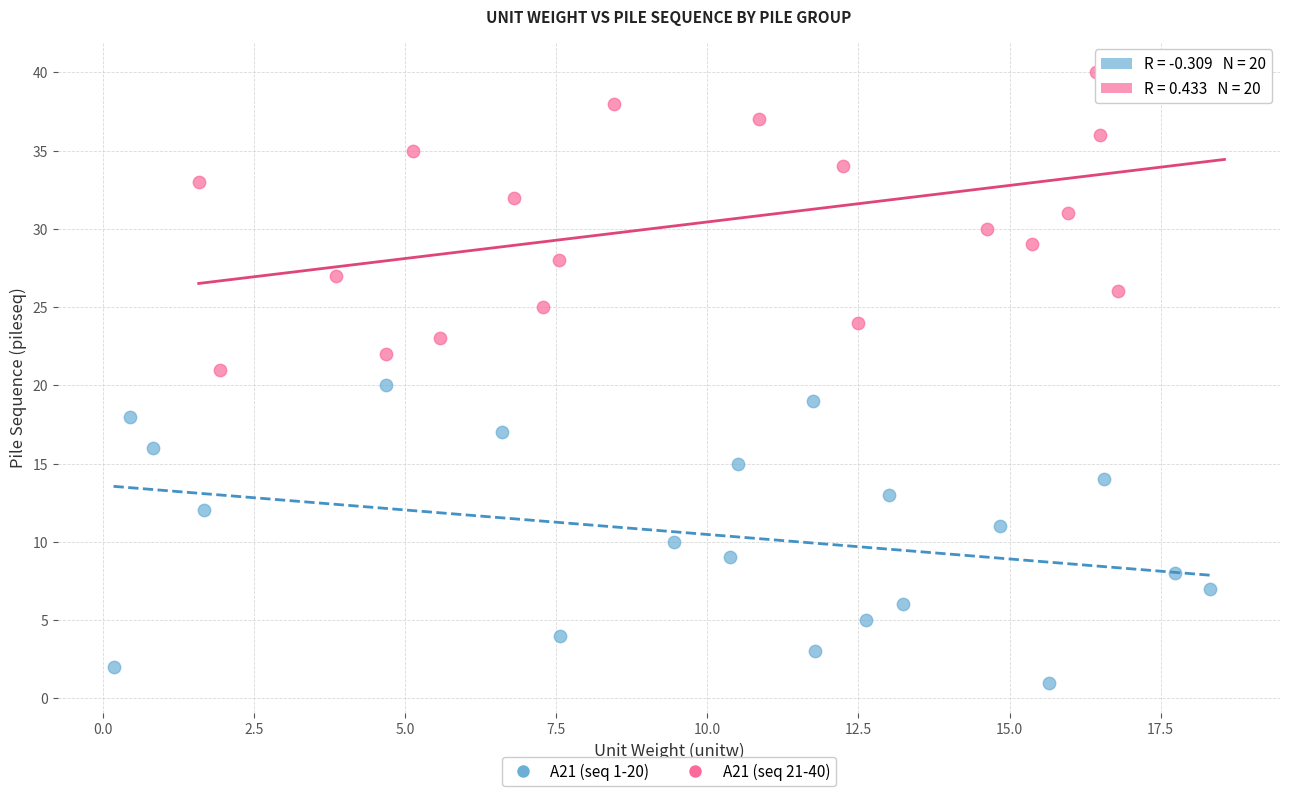

Which series contains the highest Y value?

A21 (seq 21-40)